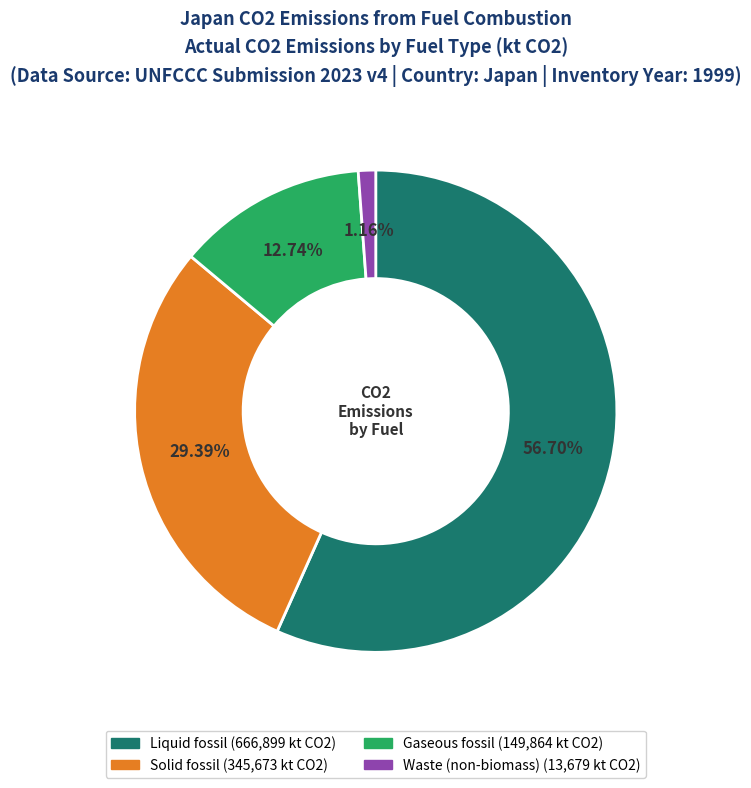

The Gaseous fossil slice represents 3% of the pie. True or false?

False